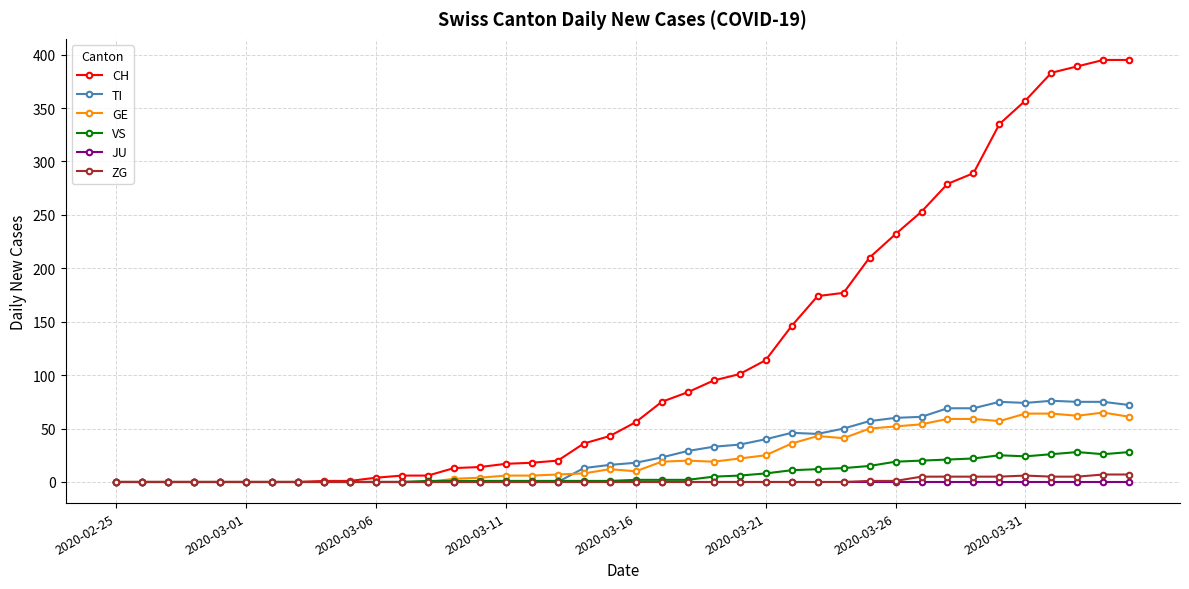

What are all the series names shown in the legend?

CH, TI, GE, VS, JU, ZG